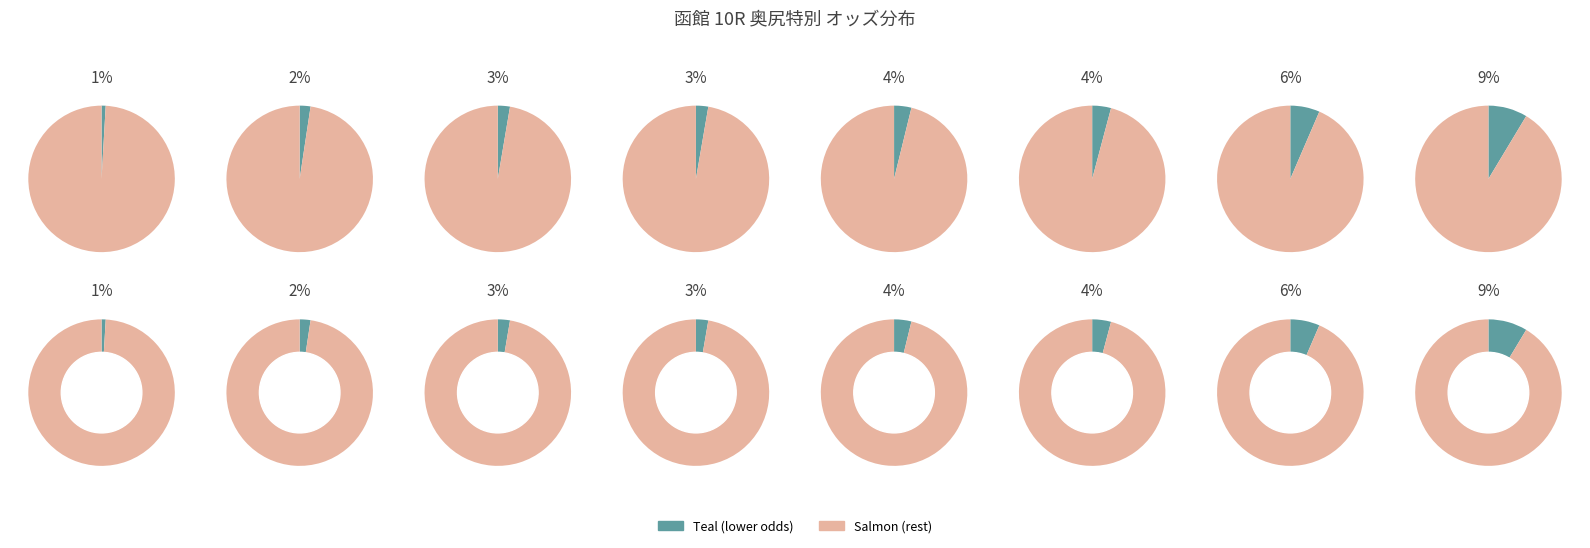

True or false: キリシマトリオ accounts for 2% of the total.

False